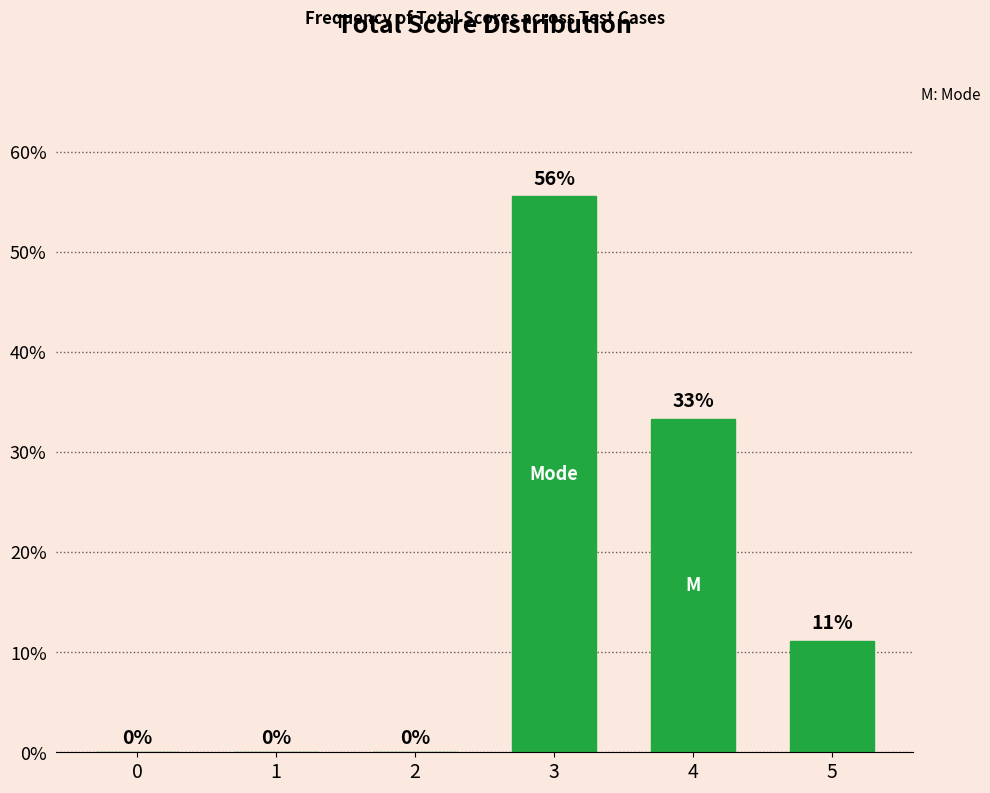

Where does the data first go above 11?

3